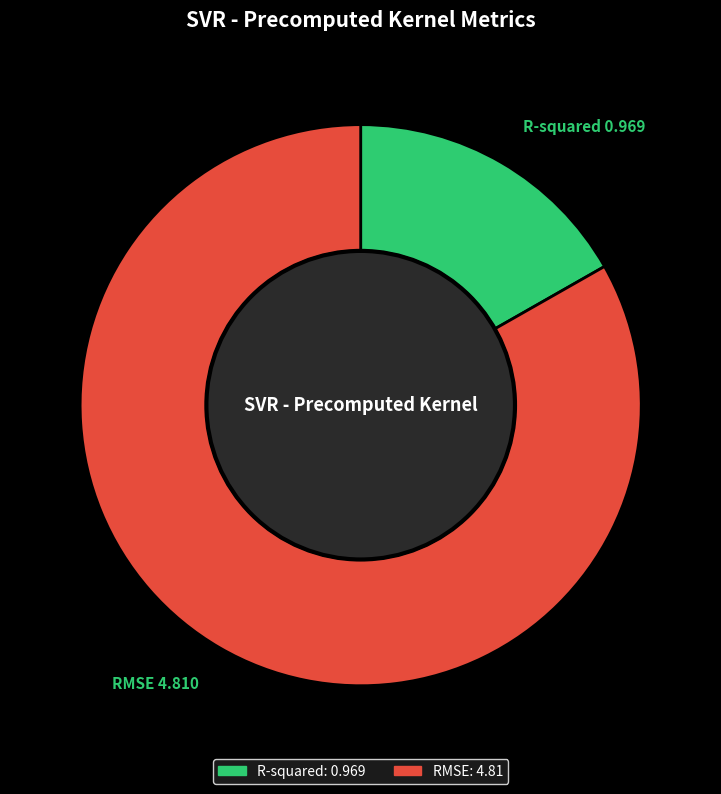

Which has a higher value, RMSE or R-squared?

RMSE